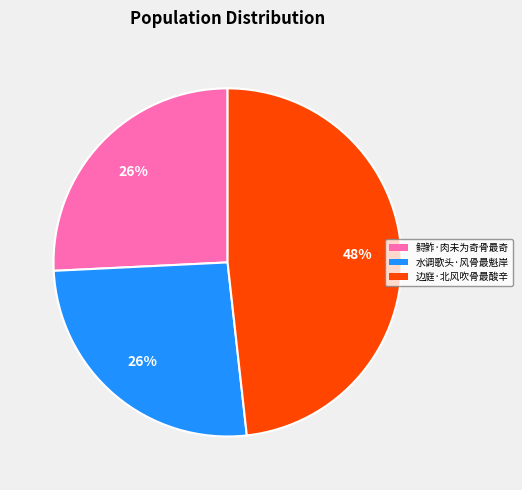

The 鲟鲊·肉未为奇骨最奇 slice represents 26% of the pie. True or false?

True